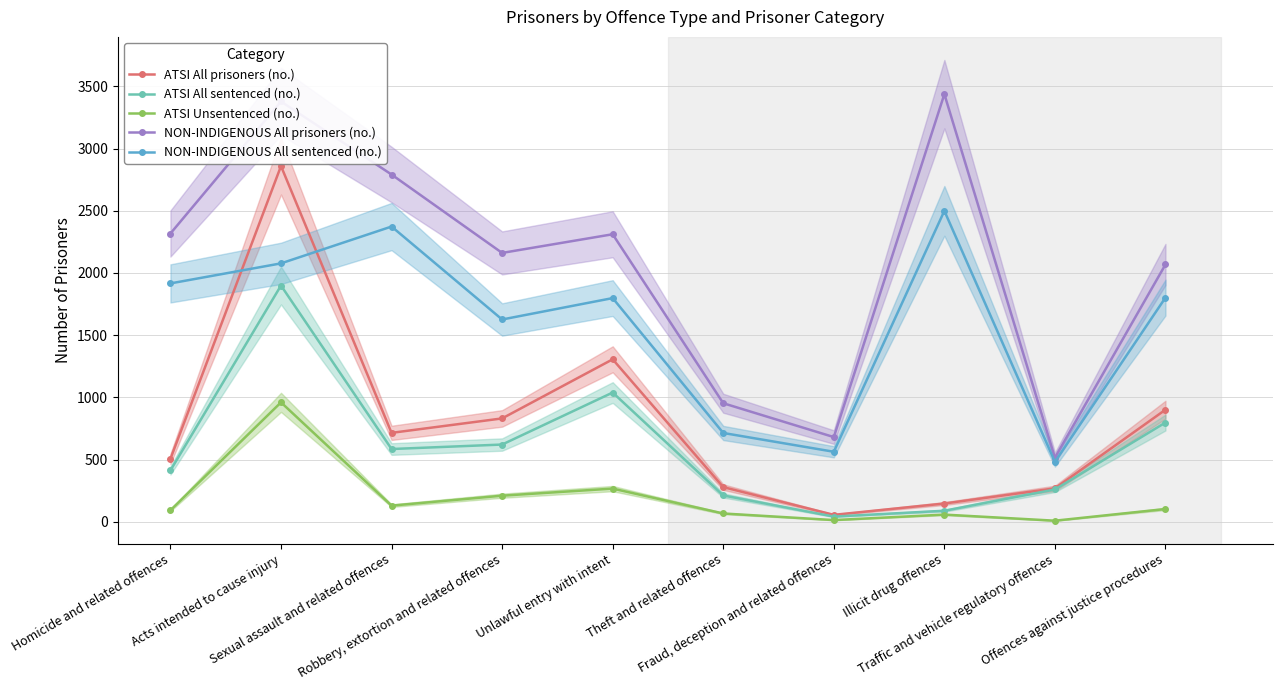

Reading left to right, transcribe all the data shown in this chart.

ATSI All prisoners (no.): 506	2859	715	831	1306	279	56	147	269	901
ATSI All sentenced (no.): 413	1899	585	621	1039	212	42	89	260	798
ATSI Unsentenced (no.): 93	960	130	210	267	67	14	58	9	103
NON-INDIGENOUS All prisoners (no.): 2317	3378	2791	2161	2311	953	681	3437	515	2068
NON-INDIGENOUS All sentenced (no.): 1916	2077	2373	1626	1798	714	563	2499	482	1802